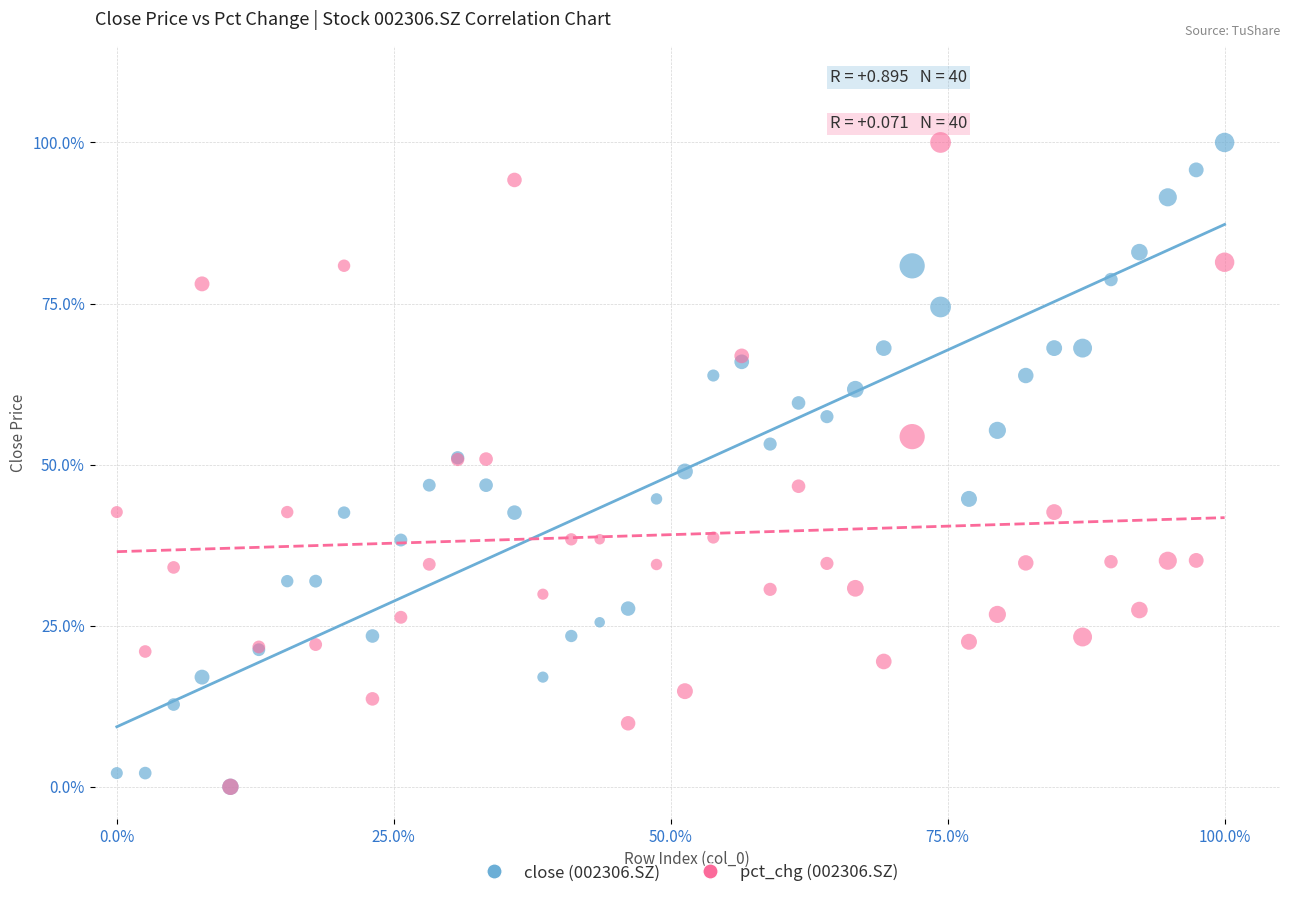

What are all the series names shown in the legend?

close (002306.SZ), pct_chg (002306.SZ)